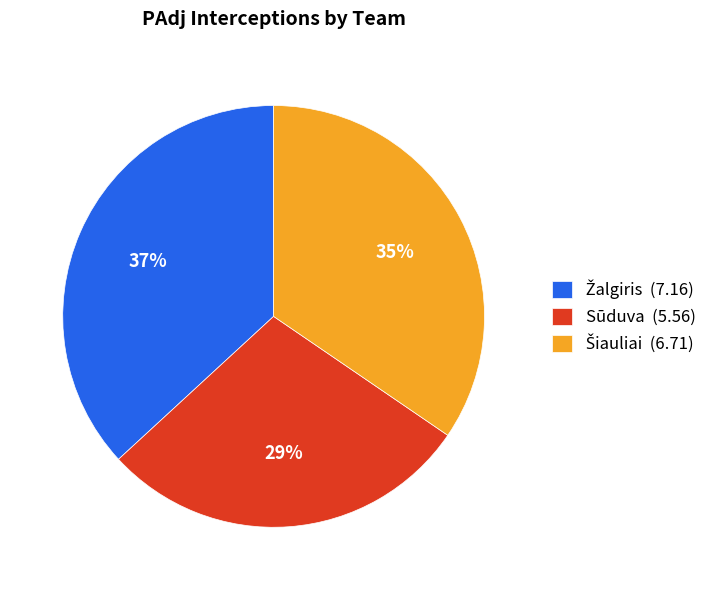

To the nearest percent, what is the average slice percentage?

33%